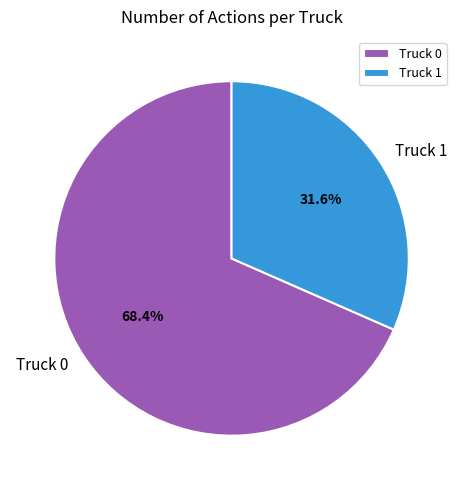

Which slice represents more than half of the pie?

Truck 0